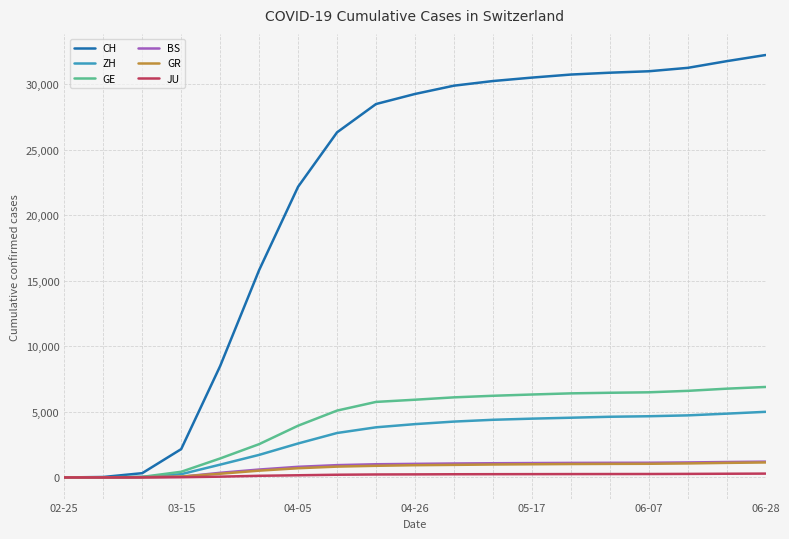

What is the greatest value displayed?

32237